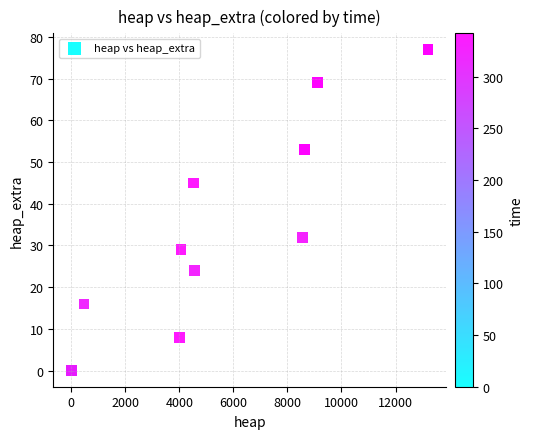

What Y value in the scatter plot is closest to 38?

32